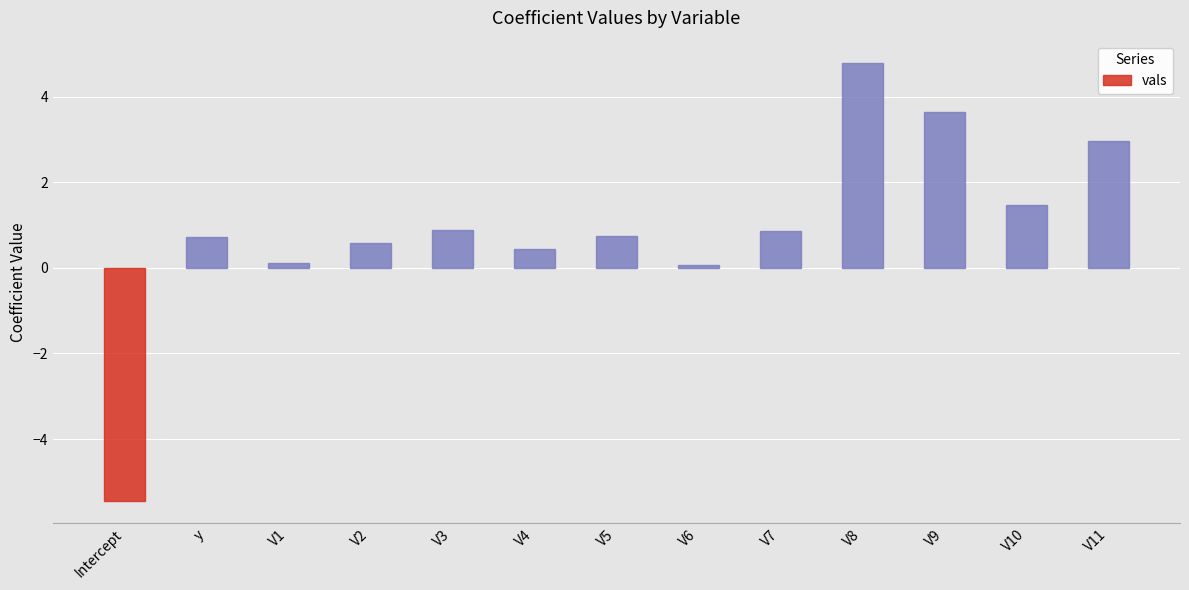

What is the maximum value shown in the chart?

4.8